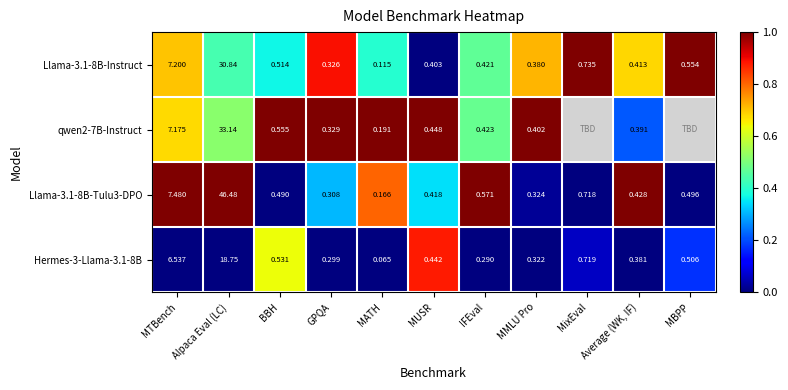

What is the greatest value displayed?

1.0